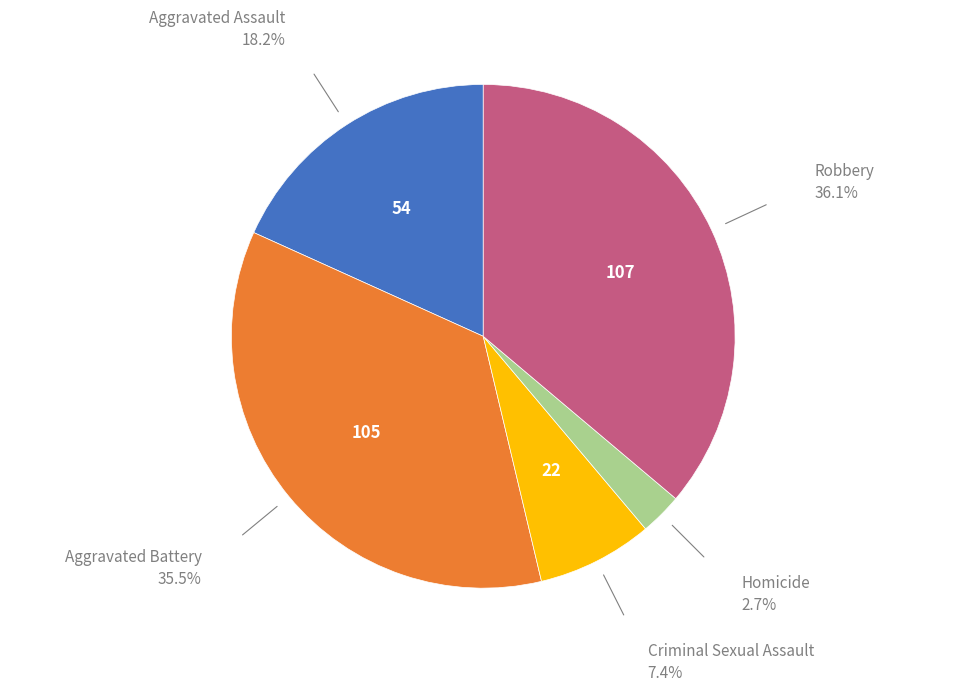

Does any single category account for the majority?

No